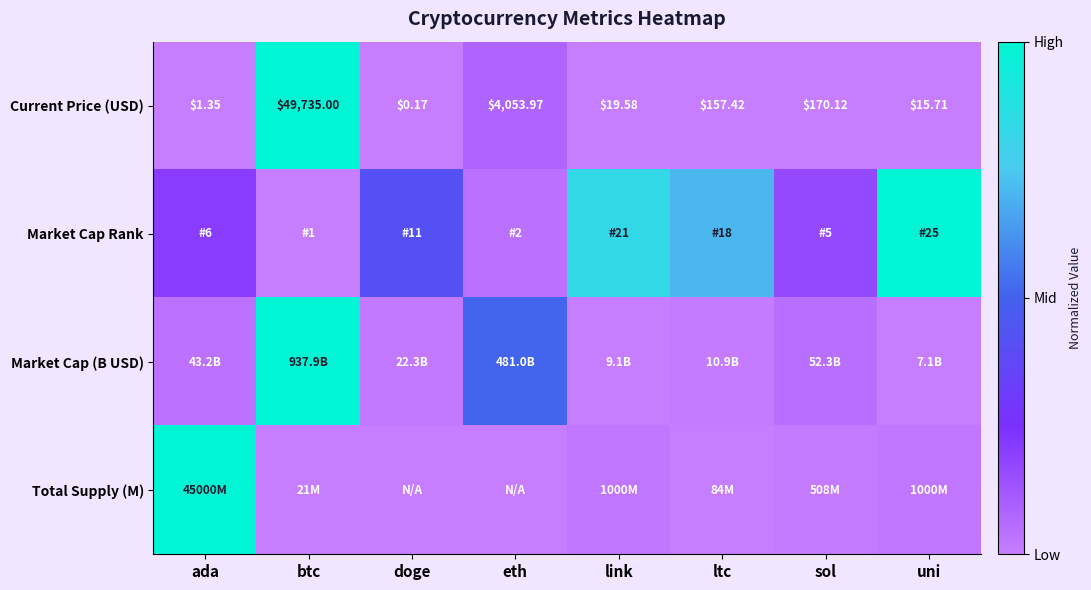

Which category has the highest value in the Current Price (USD) series?

btc